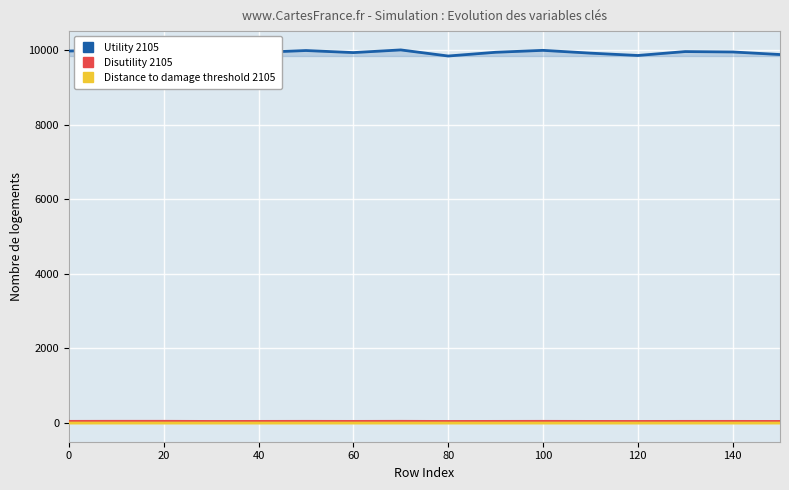

What is the difference between the maximum and minimum values in the Distance to damage threshold 2105 series?

0.3